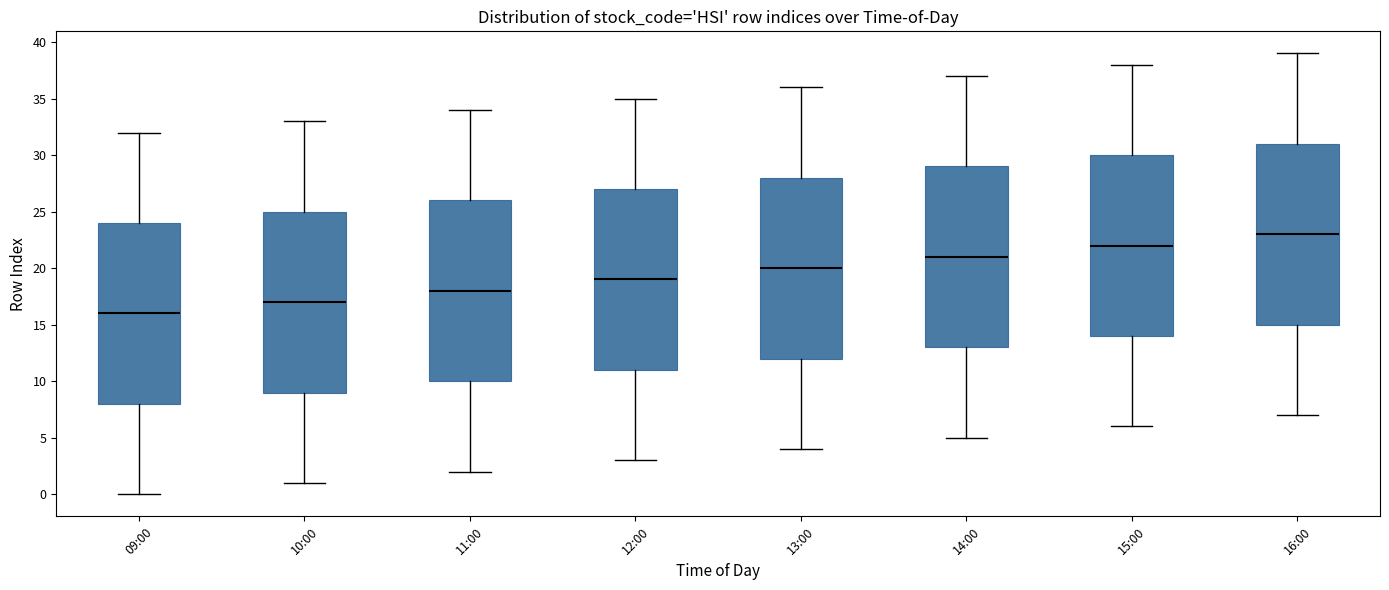

Reading left to right, transcribe this box plot: for each box, give where its median line is, the range the box spans, and where its two whiskers end, as read against the y-axis. The values are not printed on the chart, so give them approximately, as read against the axis.

09:00: median 16, box 8 to 24, whiskers 0 to 32
10:00: median 17, box 9 to 25, whiskers 1 to 33
11:00: median 18, box 10 to 26, whiskers 2 to 34
12:00: median 19, box 11 to 27, whiskers 3 to 35
13:00: median 20, box 12 to 28, whiskers 4 to 36
14:00: median 21, box 13 to 29, whiskers 5 to 37
15:00: median 22, box 14 to 30, whiskers 6 to 38
16:00: median 23, box 15 to 31, whiskers 7 to 39